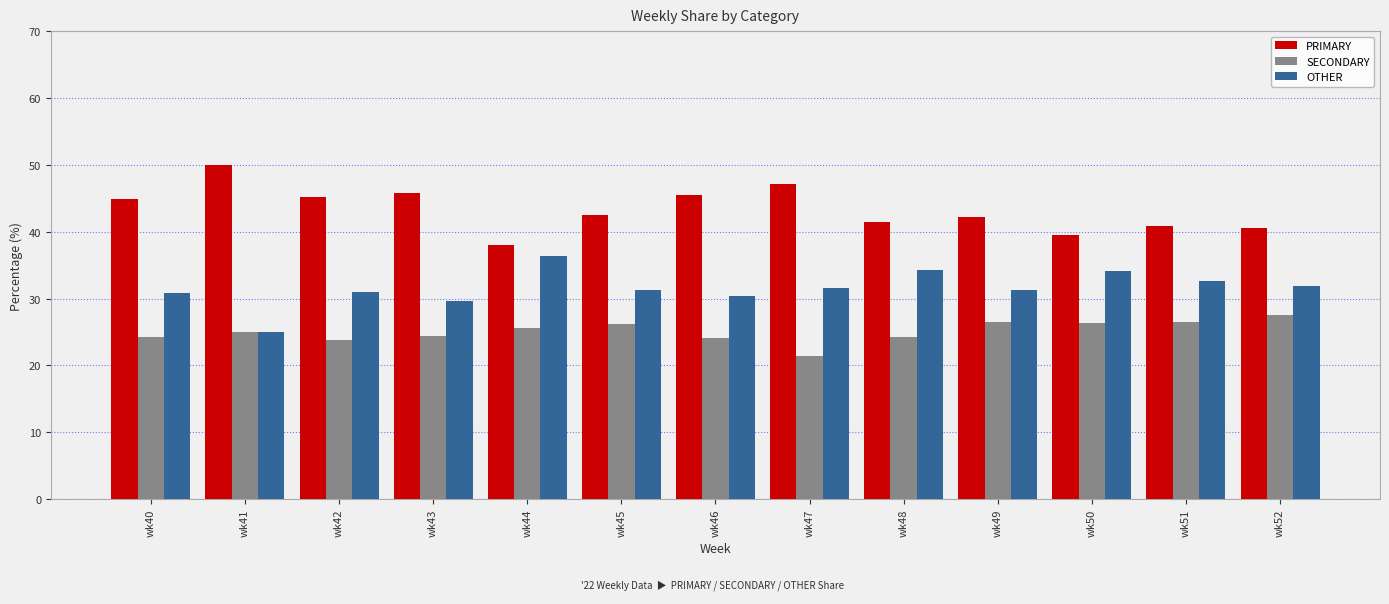

Rank the series by their maximum value, from lowest to highest.

SECONDARY, OTHER, PRIMARY